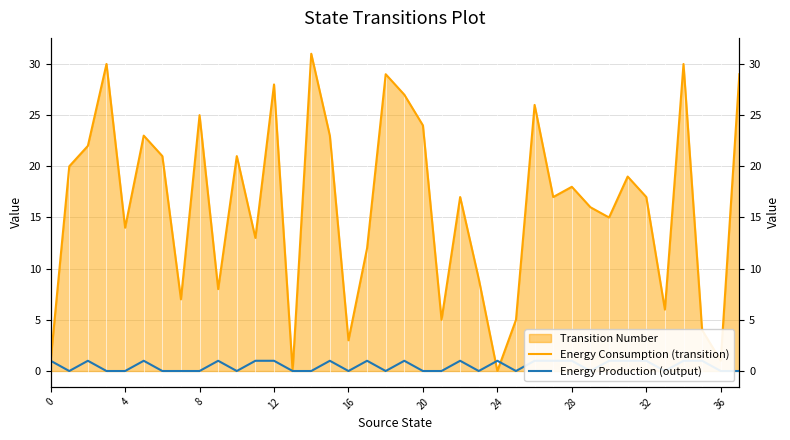

Rank the series by their average value, from highest to lowest.

Energy Consumption (transition), Energy Production (output)